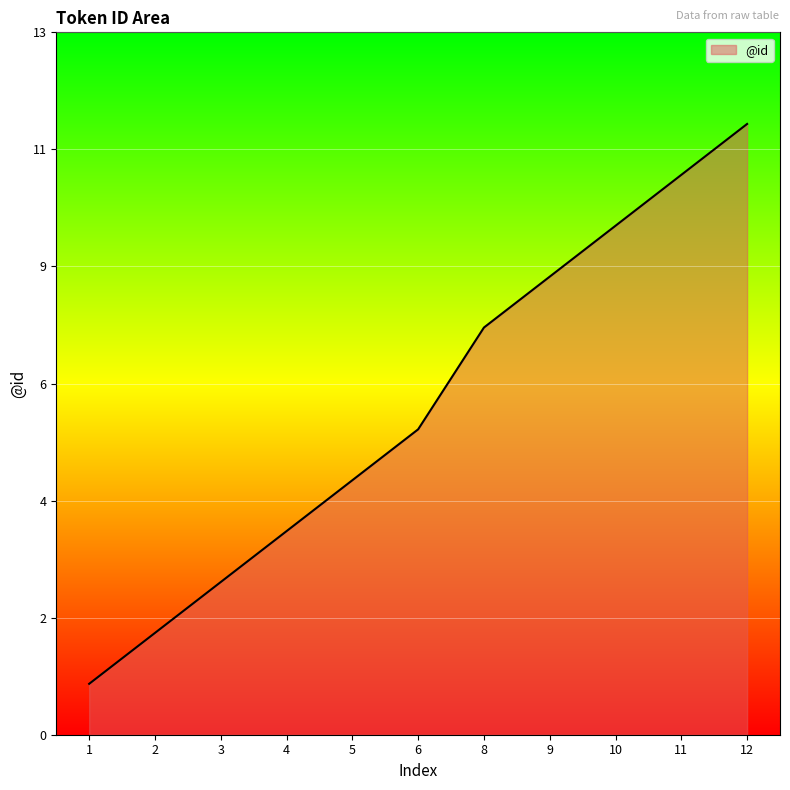

Is this an area chart (filled region under the line)?

Yes